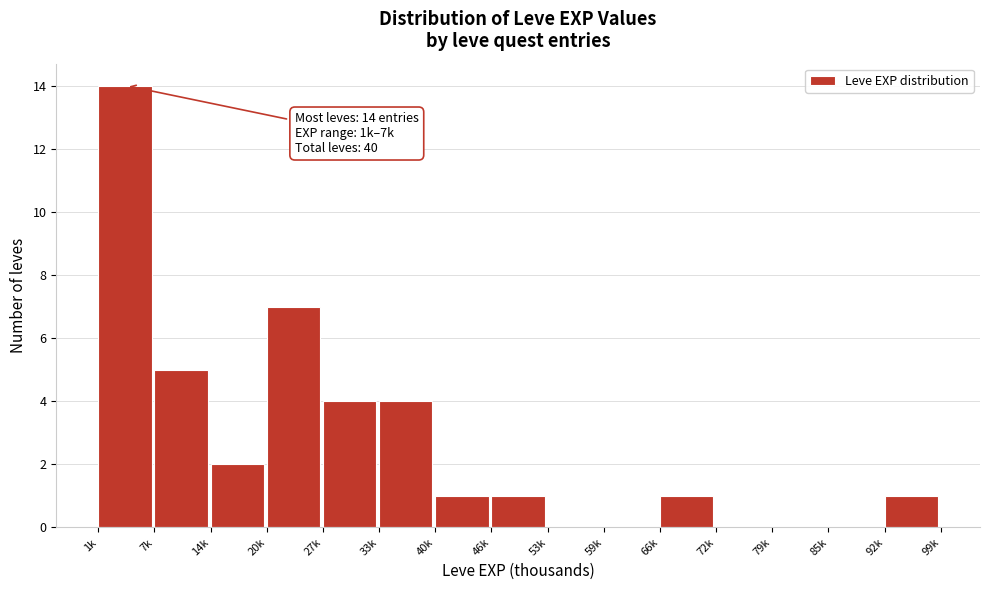

Reading left to right, transcribe all the data shown in this chart.

1k=14	7k=5	14k=2	20k=7	27k=4	33k=4	40k=1	46k=1	53k=0	59k=0	66k=1	72k=0	79k=0	85k=0	92k=1